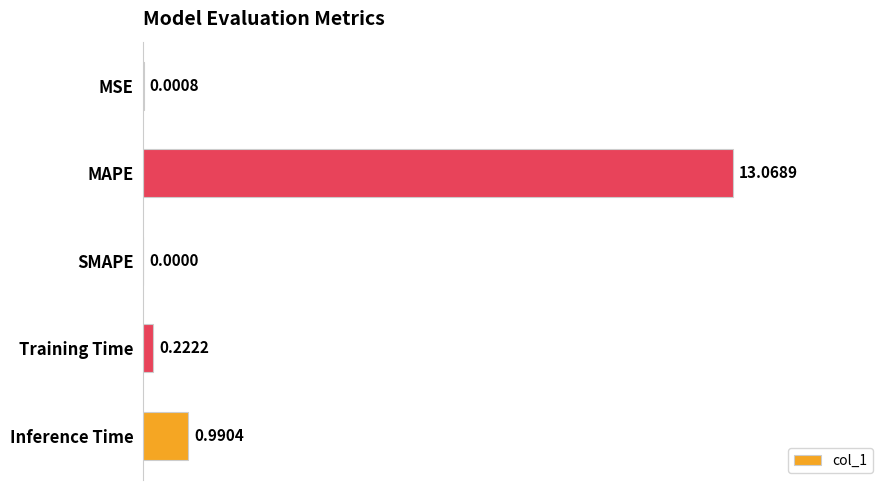

Which label corresponds to the largest value in the chart?

MAPE